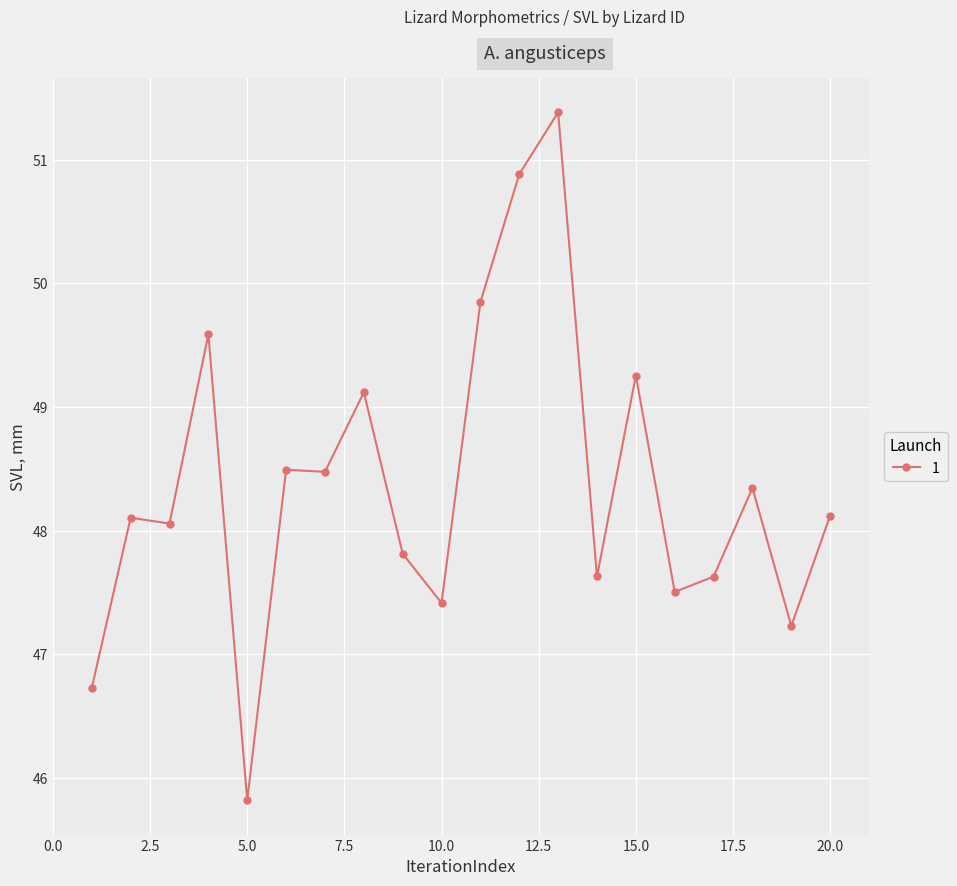

True or false: there are more than 2 points higher than both neighbors.

True